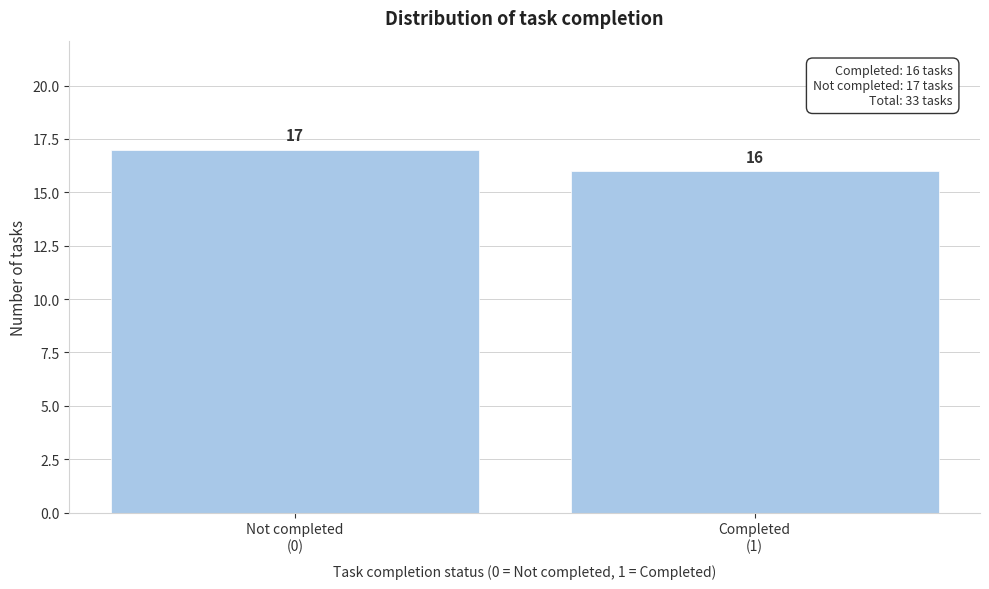

Reading right to left, extract all data points from this chart.

16	17